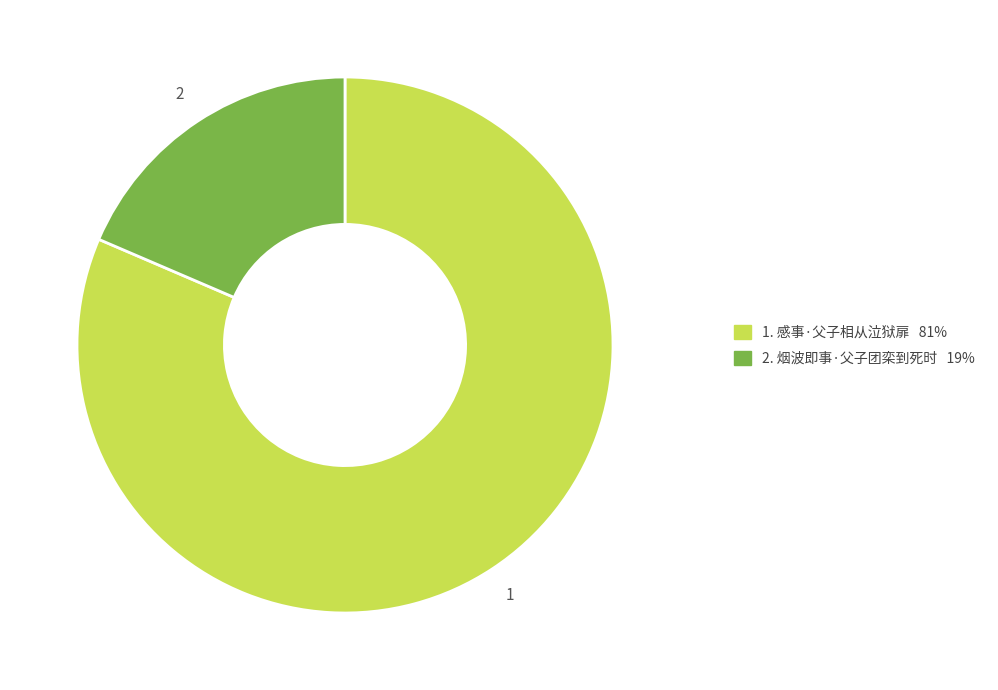

How many slices are in this pie chart?

2